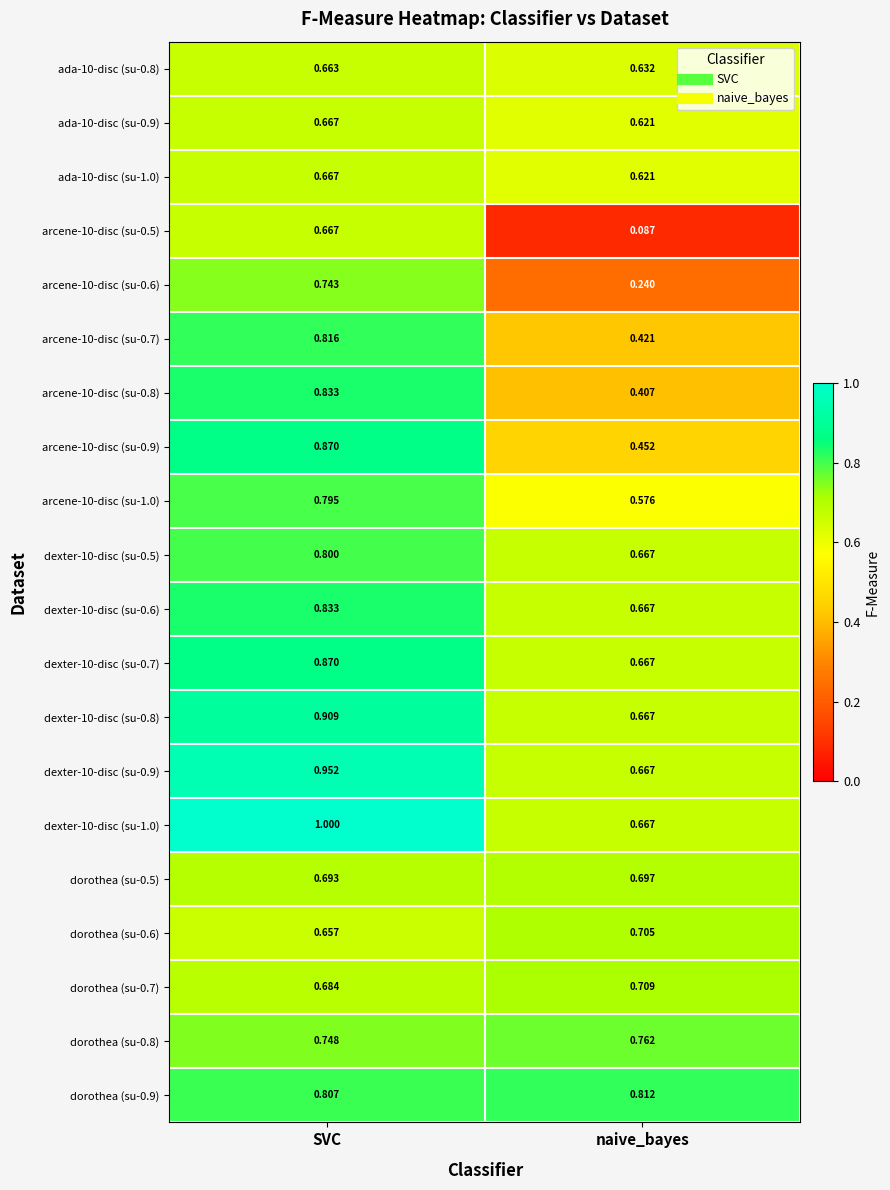

At how many categories does at least one series exceed 0?

2